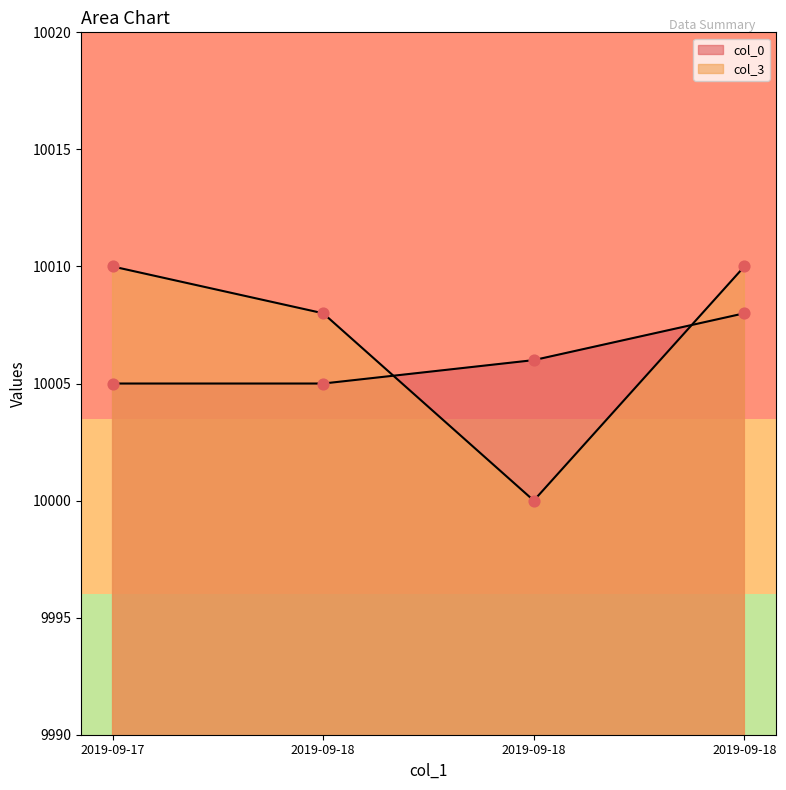

What is the total value across all series at 2019-09-18?

20013